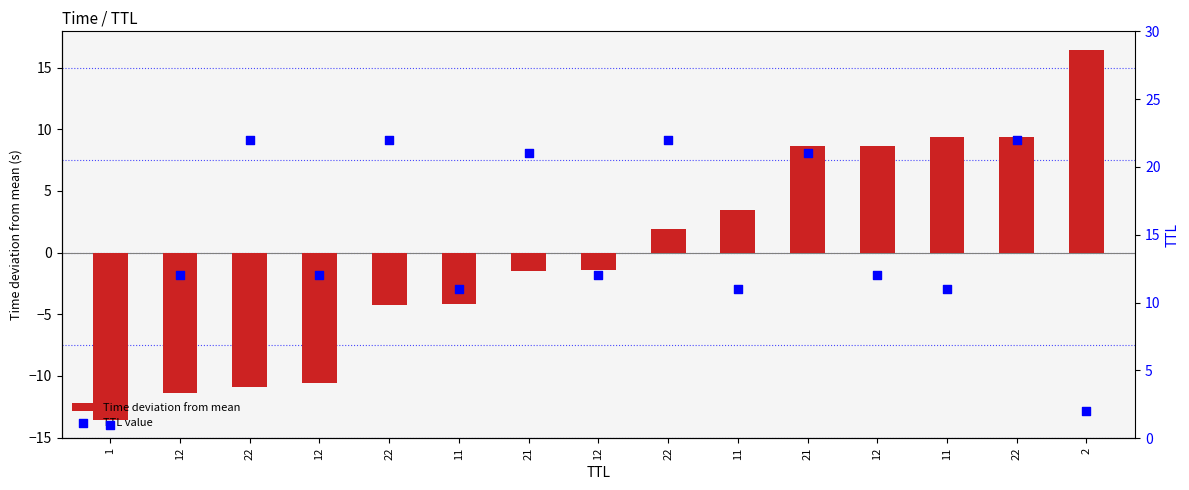

At how many categories does at least one series exceed 11?

11